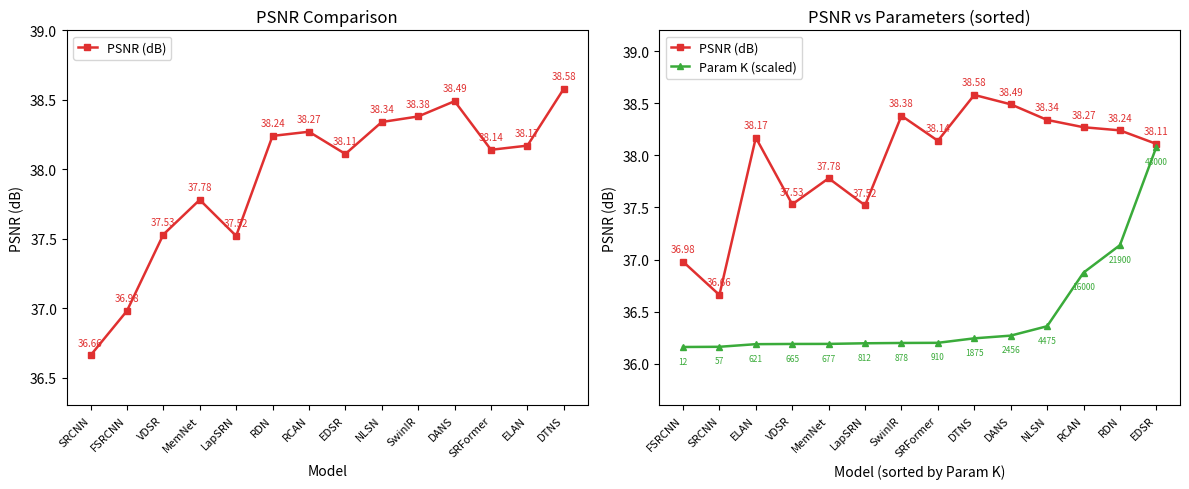

Count the number of categories in the chart.

14